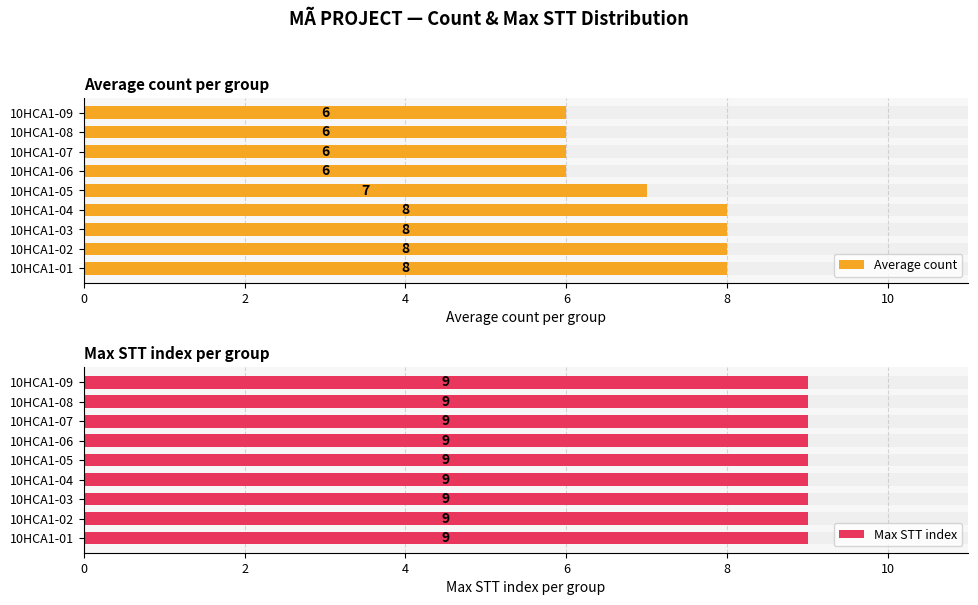

Is it true that Average count equals 6.0 at 10HCA1-08?

True